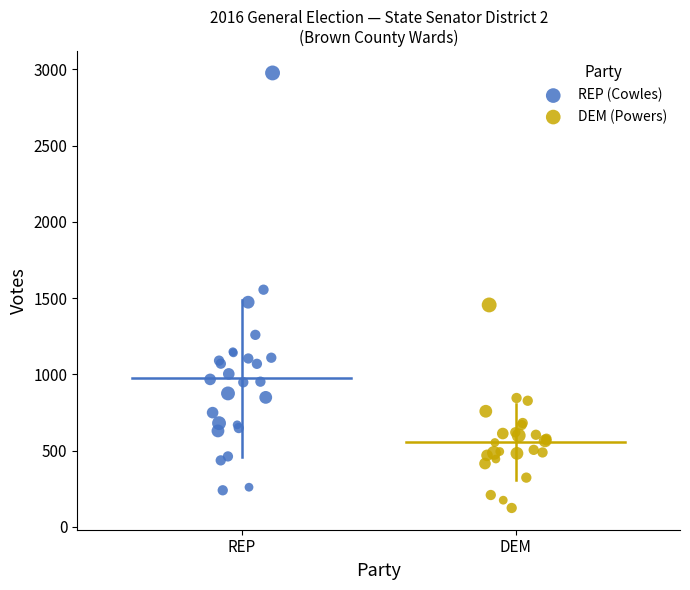

Which series reaches the maximum Y coordinate?

REP (Cowles)